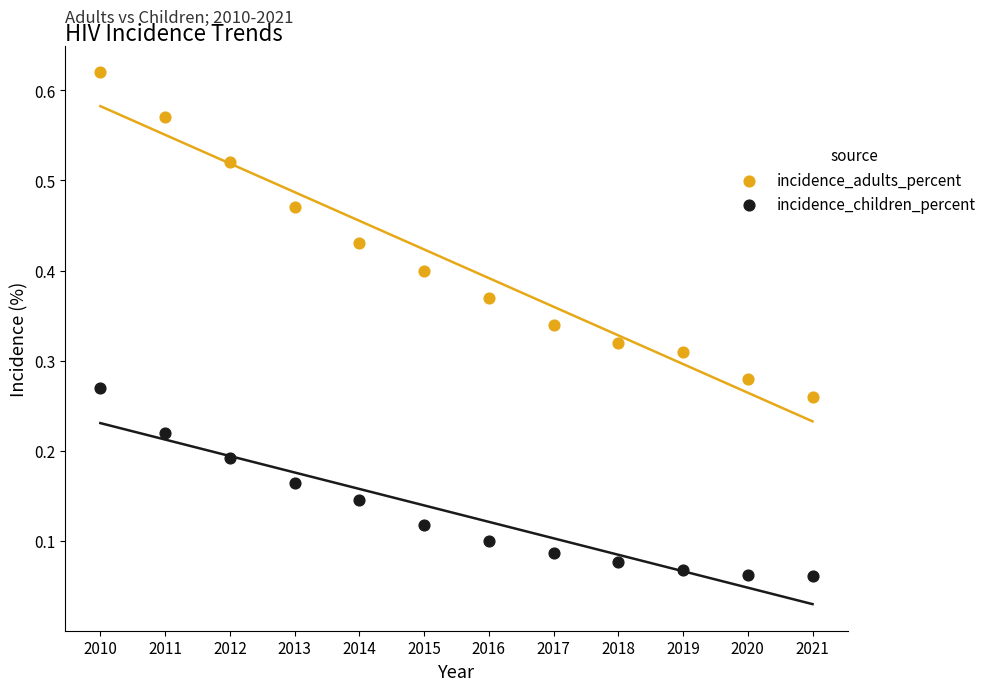

Across all data points, what is the range of X values (max minus min)?

11.0